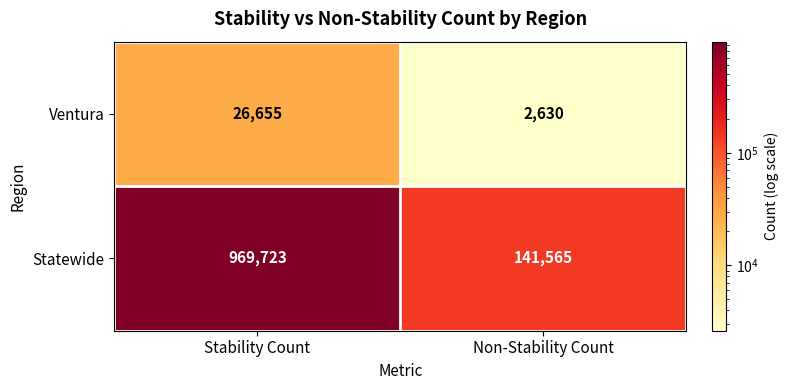

What is the sum of all Statewide values?

1111288